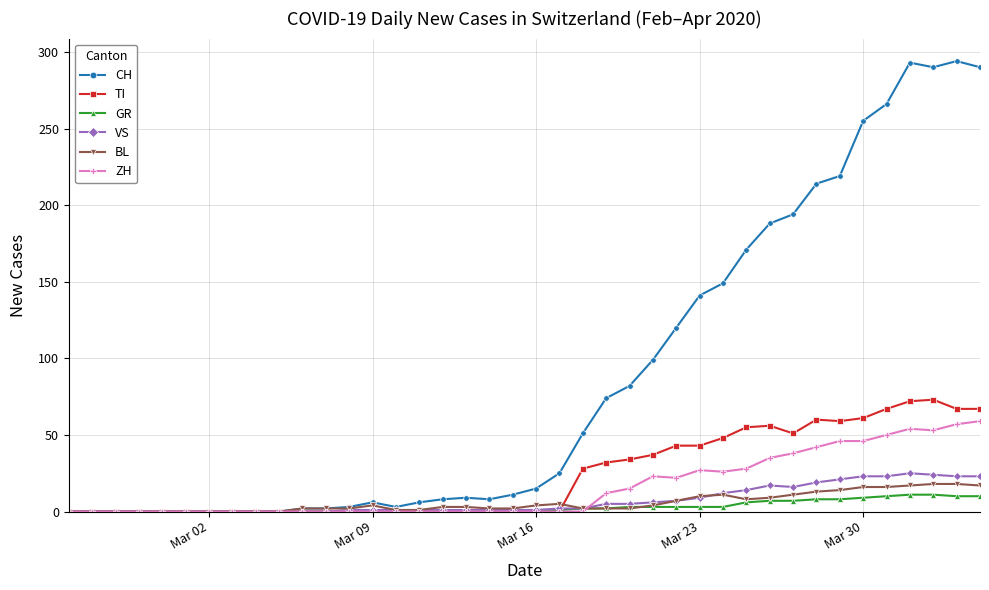

Count the number of categories in the chart.

40